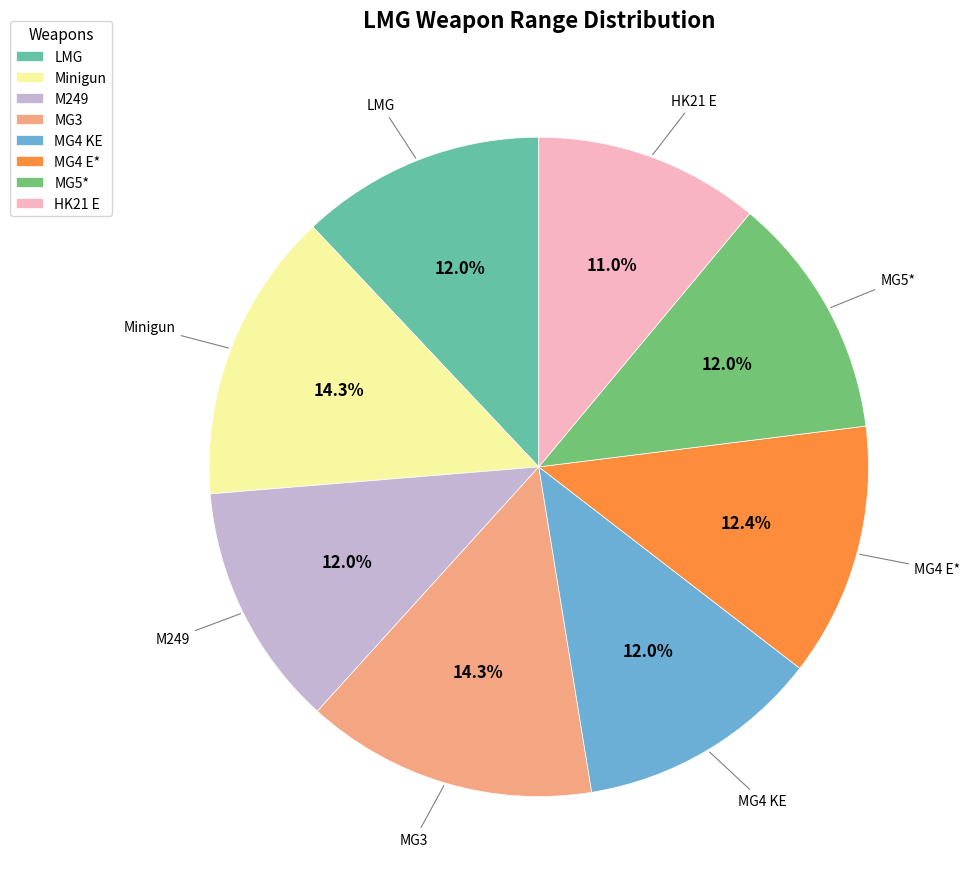

Does LMG represent more than half of the total?

No